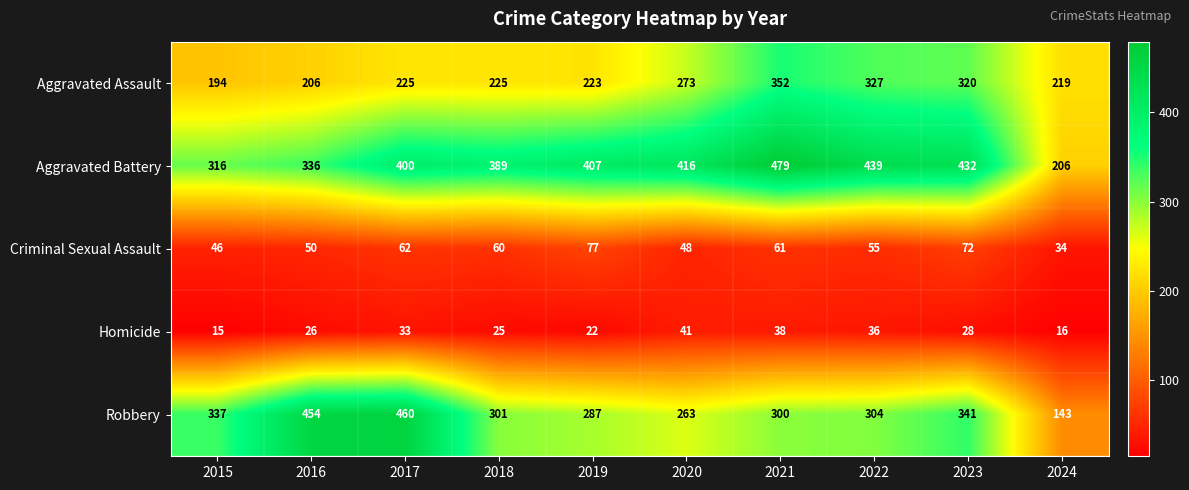

What is the difference between the Aggravated Assault values at 2024 and 2020?

54